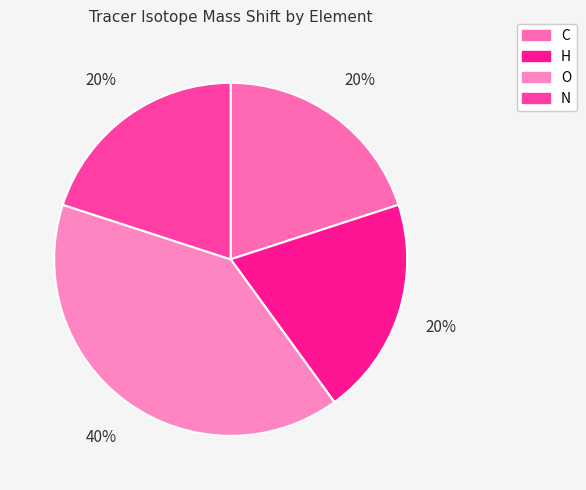

What percentage is the N slice, to the nearest percent?

20%